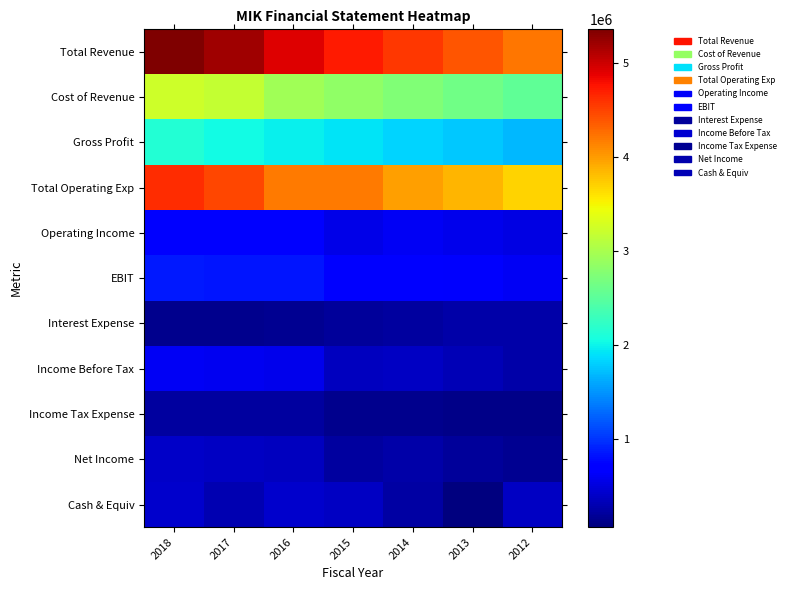

How many series are shown in this chart?

11